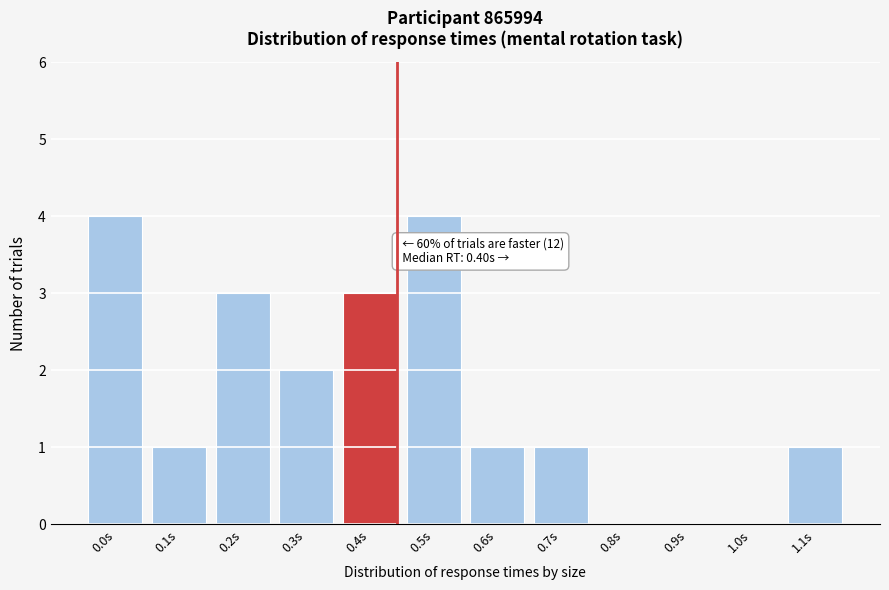

Reading right to left, transcribe all the data shown in this chart.

1.1s=1	1.0s=0	0.9s=0	0.8s=0	0.7s=1	0.6s=1	0.5s=4	0.4s=3	0.3s=2	0.2s=3	0.1s=1	0.0s=4